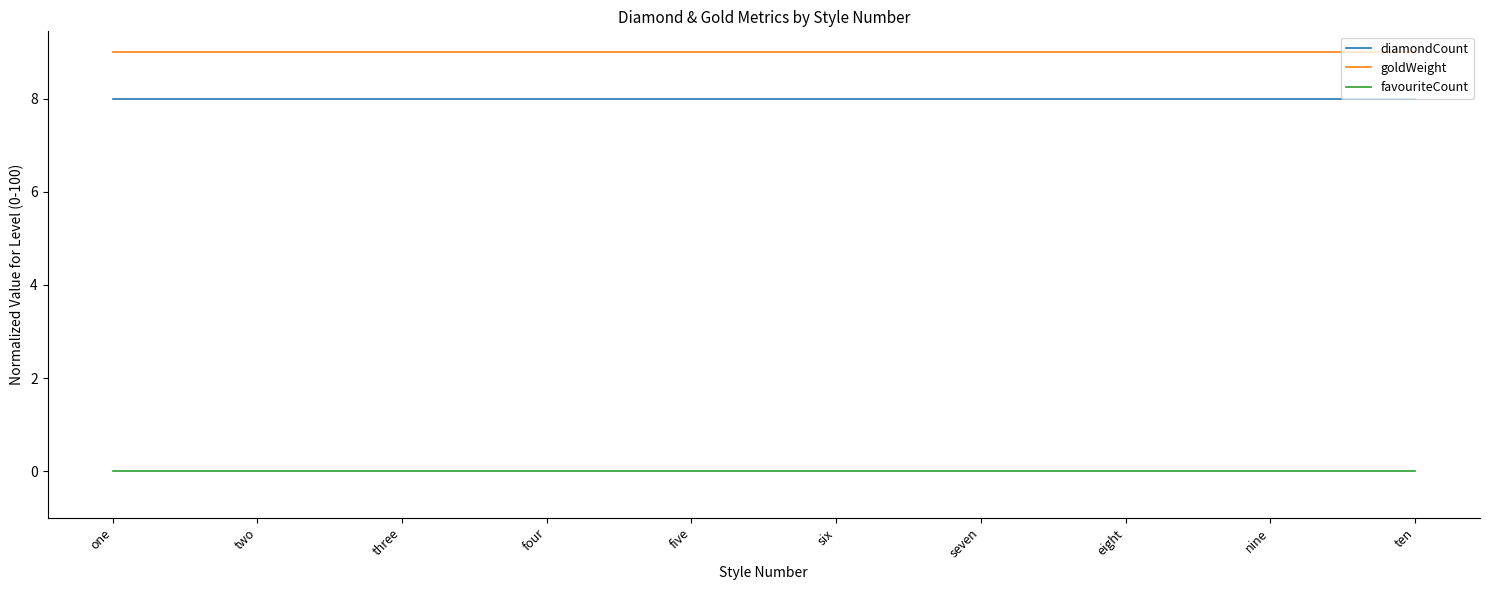

True or false: goldWeight and diamondCount intersect in this chart.

False